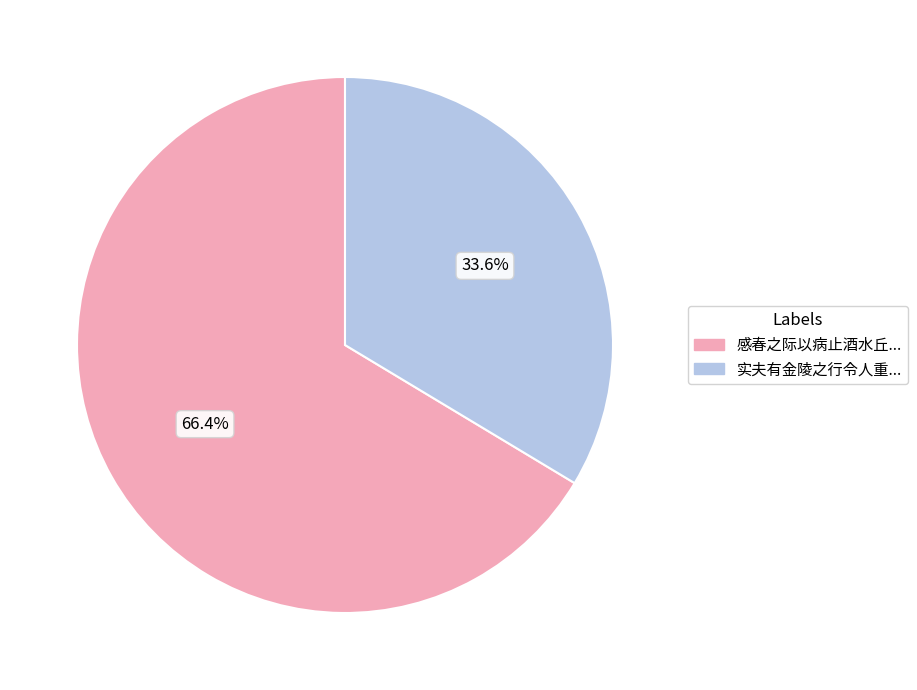

Does any single category account for the majority?

Yes